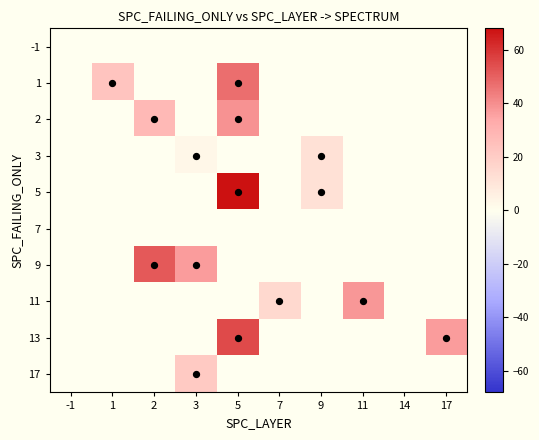

Is it true that 9 equals 64.3 at 3?

False